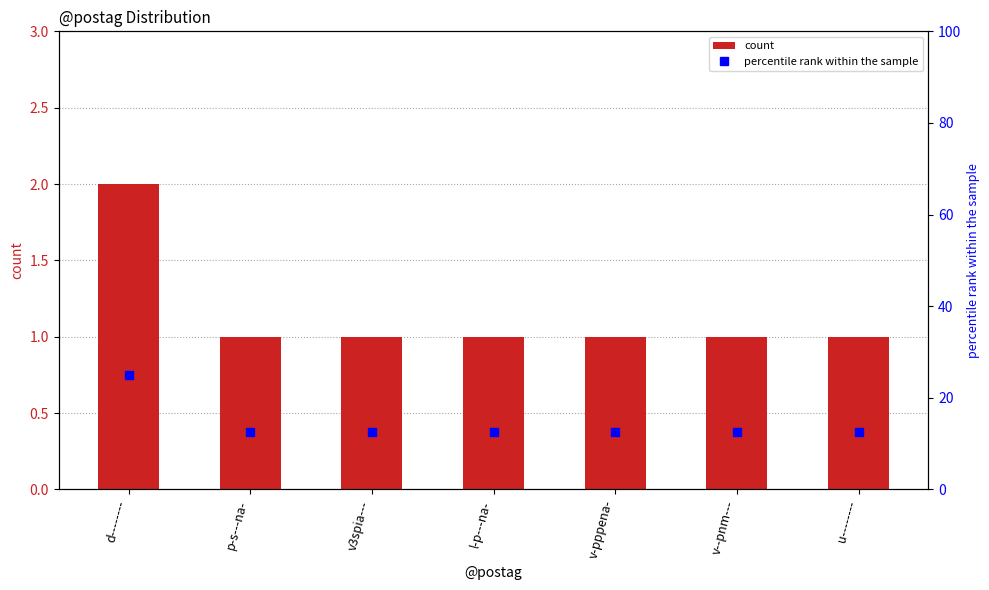

List the series in order of their overall mean, lowest first.

count, percentile rank within the sample